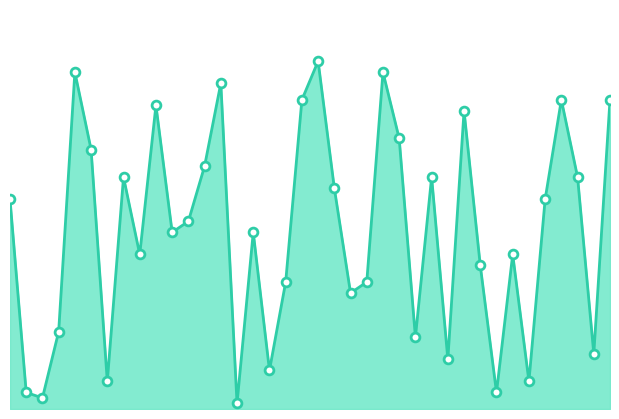

Does the chart have visible grid lines?

No